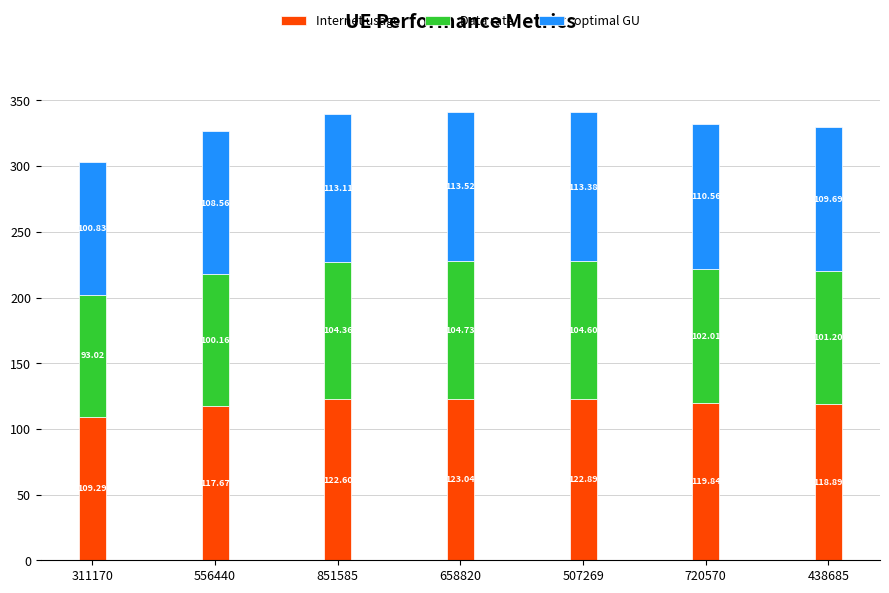

Does the chart contain stacked bars?

Yes